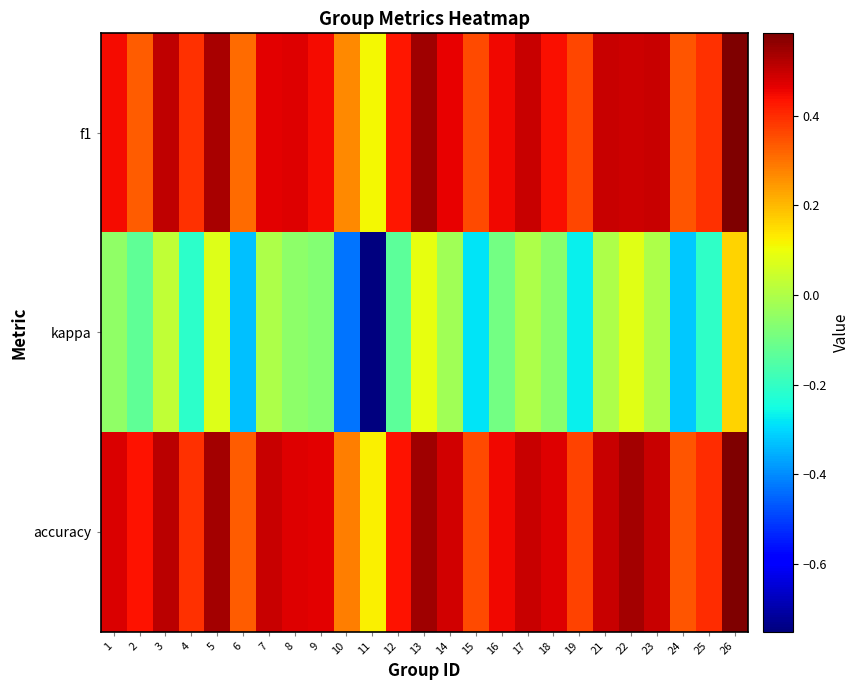

At 9, list the series in order from largest to smallest.

accuracy, f1, kappa